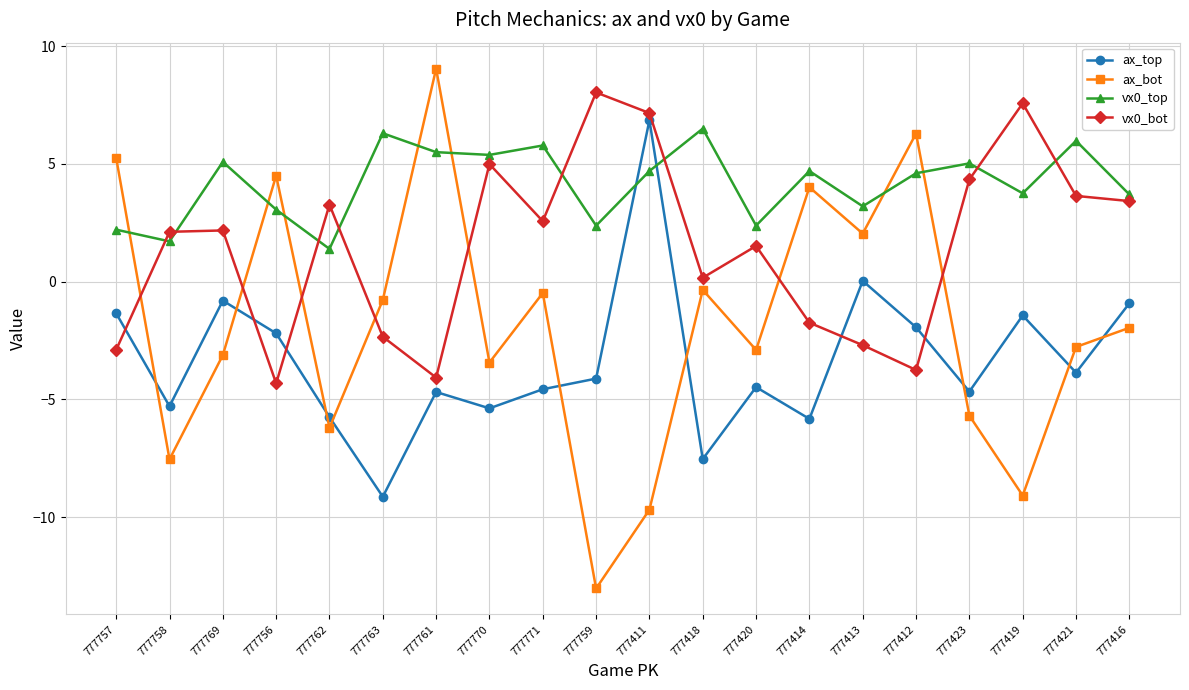

Does the chart have visible grid lines?

Yes